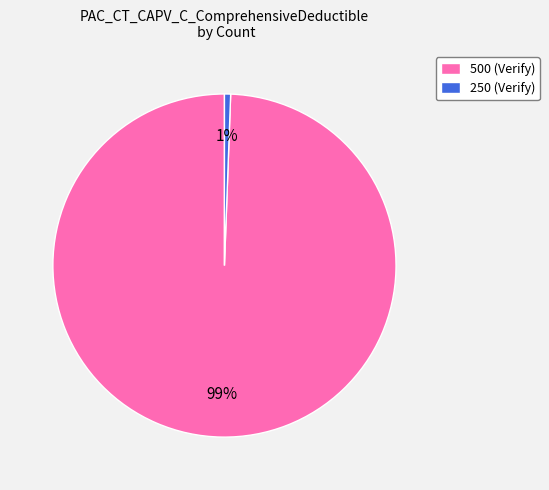

Rank the categories by value from lowest to highest.

250, 500